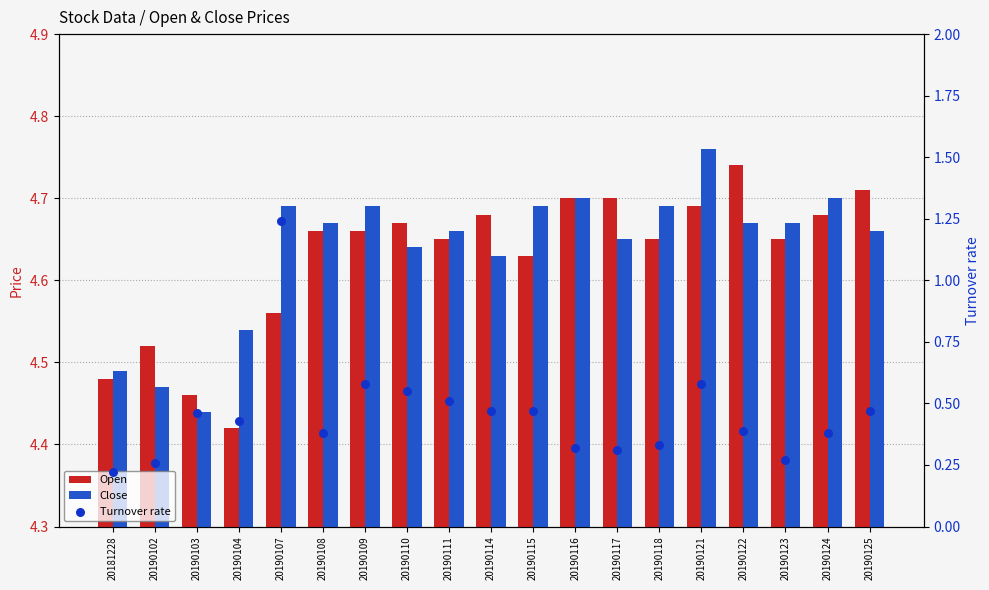

Which series contains the highest Y value?

Close